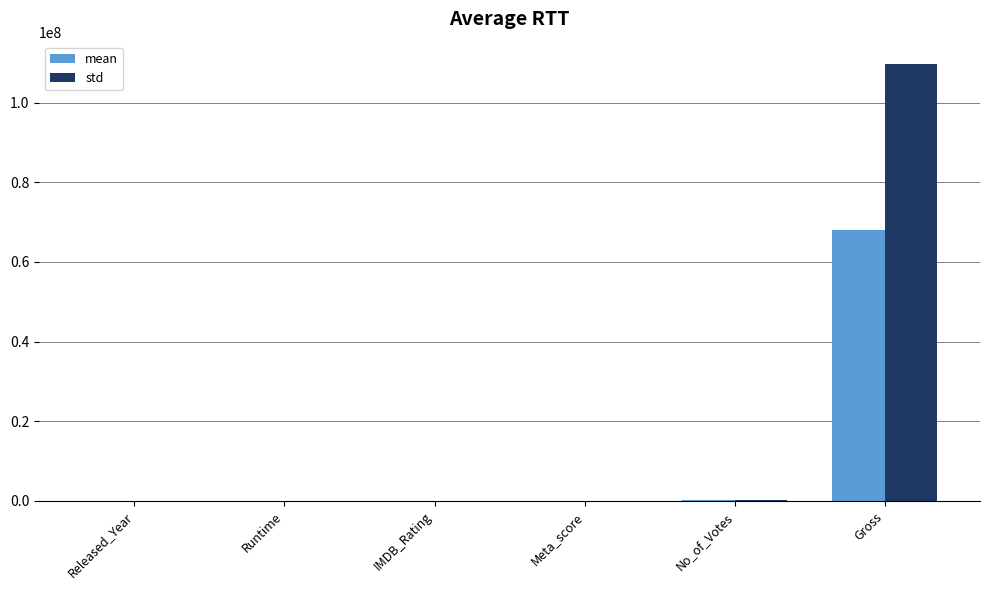

Between No_of_Votes and Gross, which series saw the biggest shift?

std